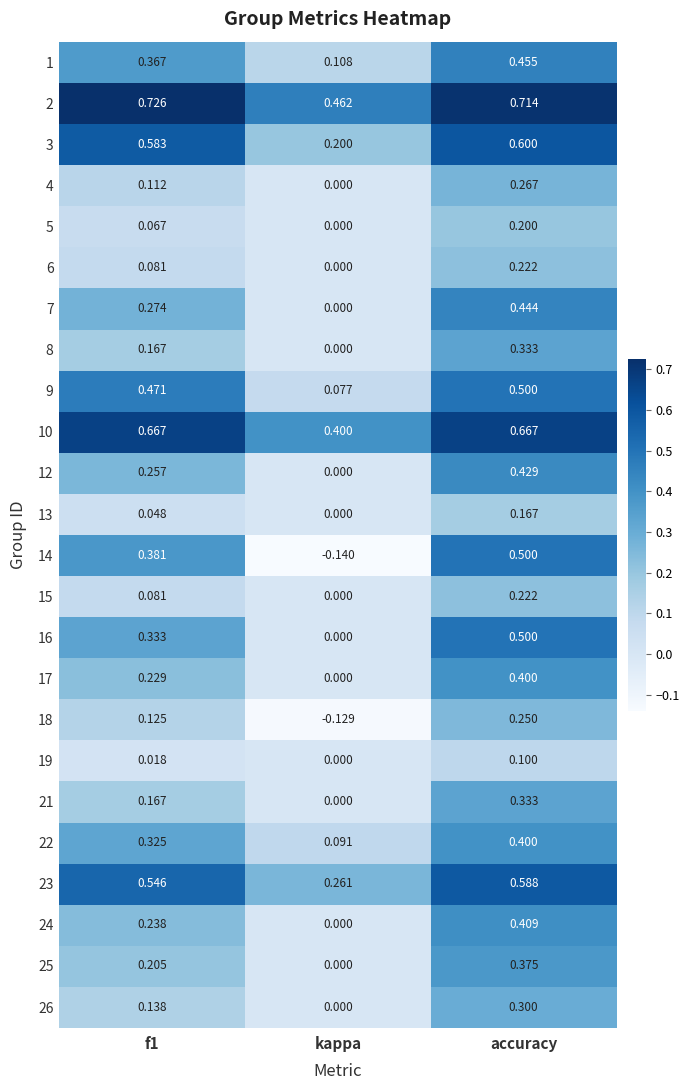

At which category is the sum across all series the highest?

accuracy